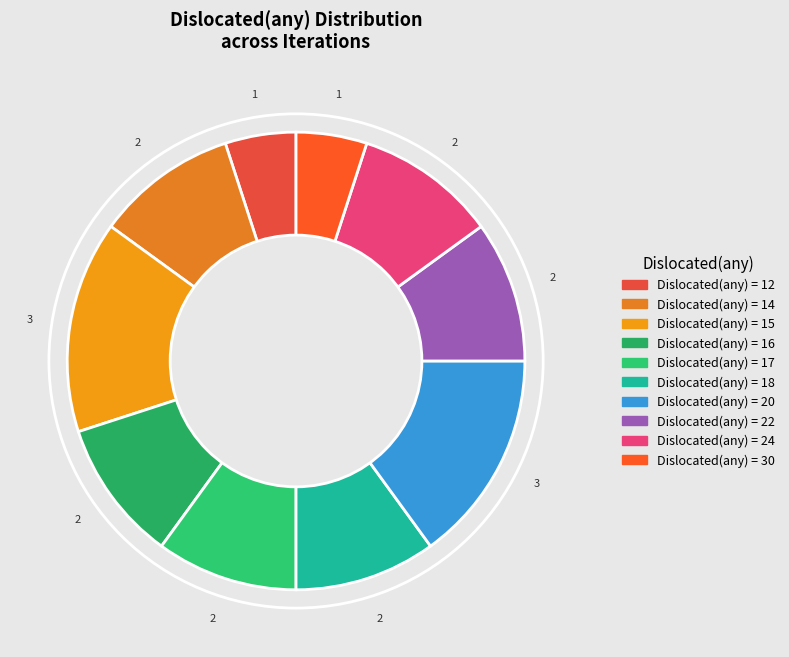

Count the number of slices in the pie.

10